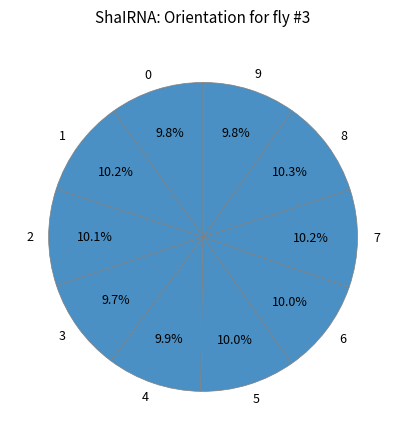

Is the sum of 1 and 4 greater than half?

No